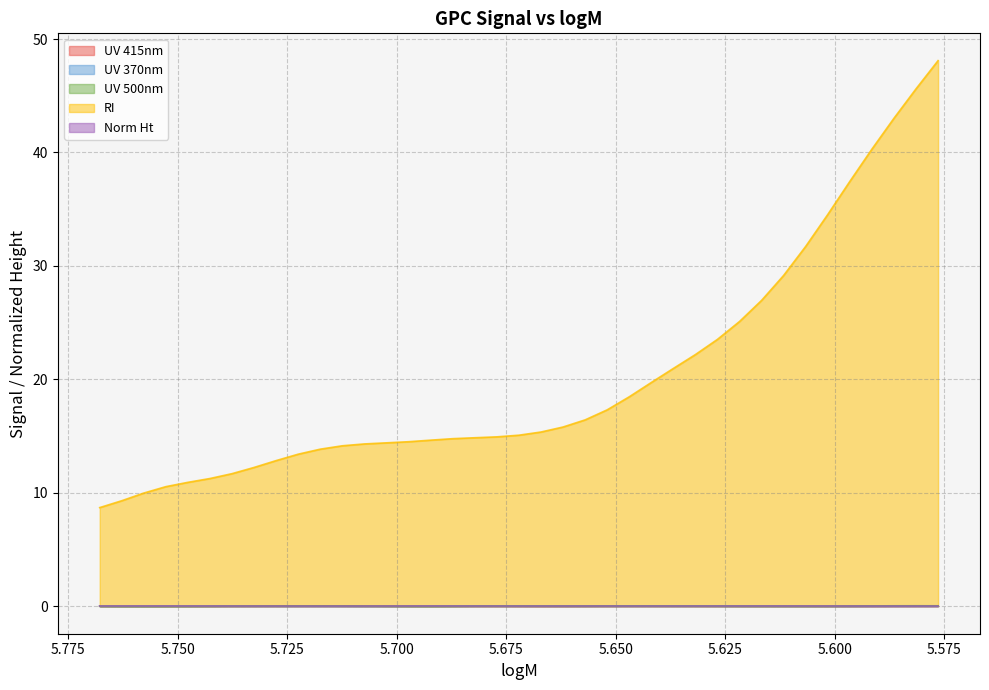

At how many categories does at least one series exceed 34?

6